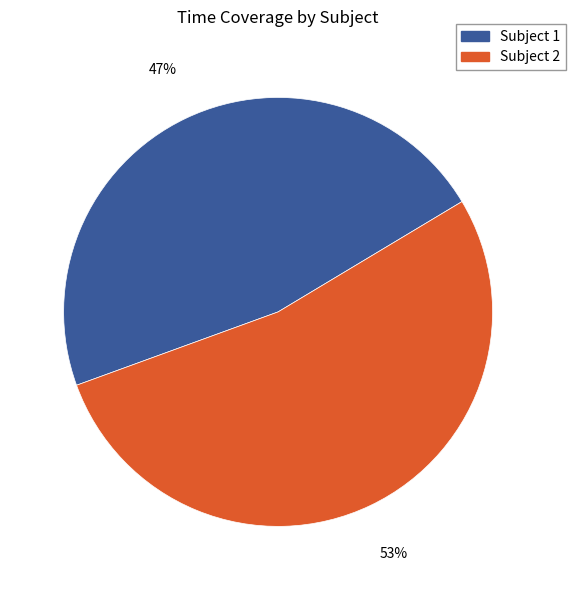

To the nearest percent, what is the difference between the Subject 1 and Subject 2 slice percentages?

6%